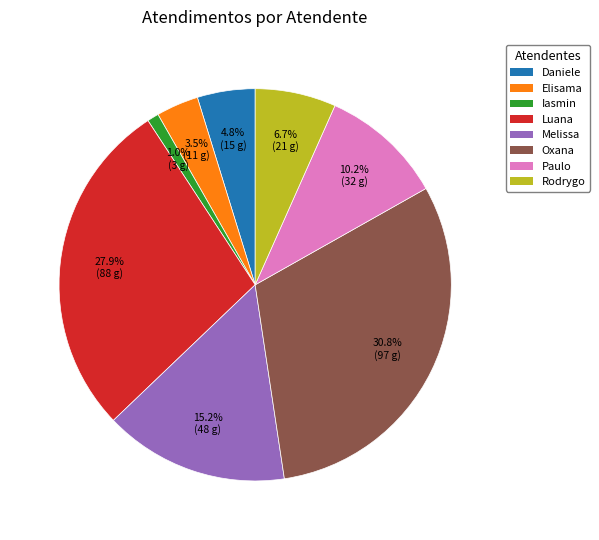

Is there a majority slice in this chart?

No